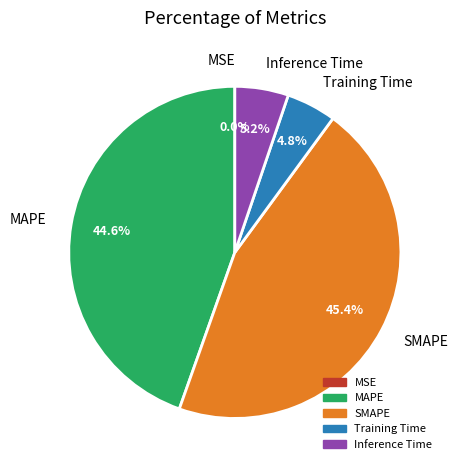

To the nearest percent, what is the combined percentage of SMAPE and Training Time?

50%